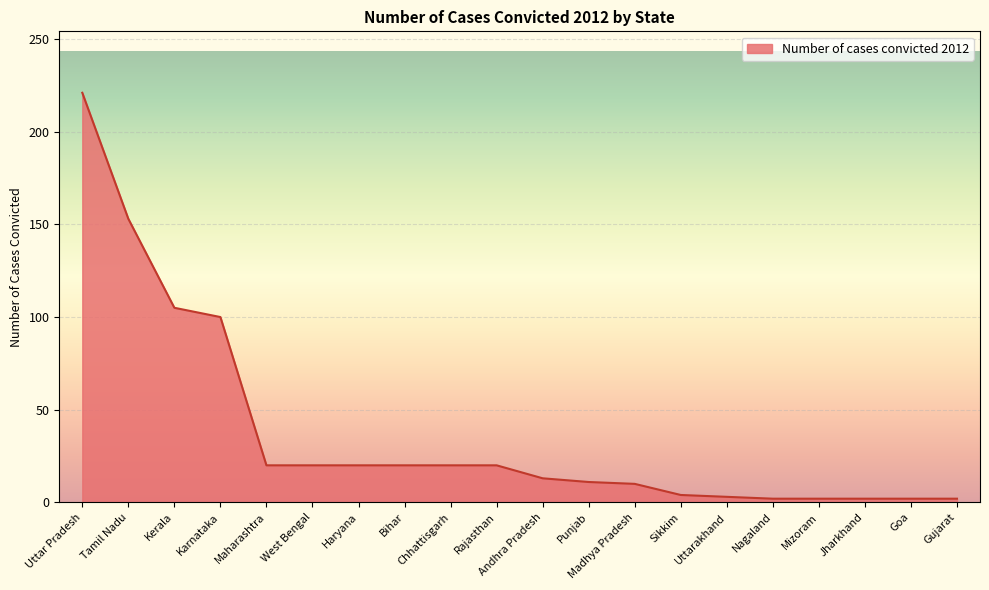

Where is the data nearest to the value 111?

Kerala